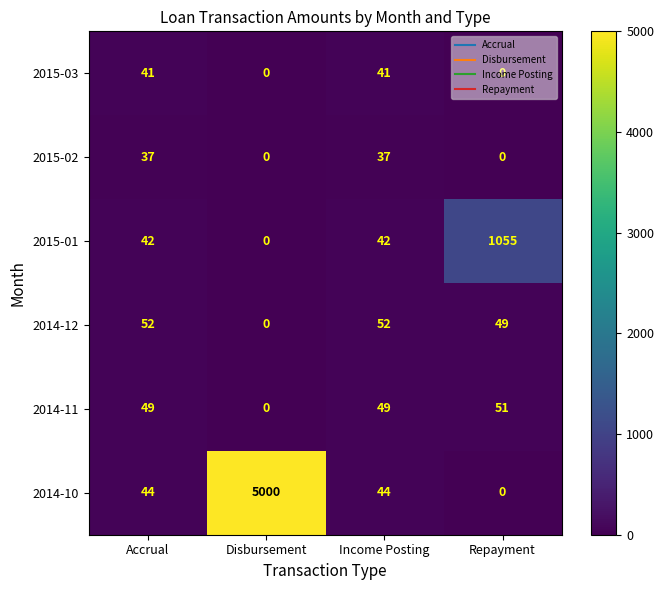

What is the average value of the 2014-12 series?

38